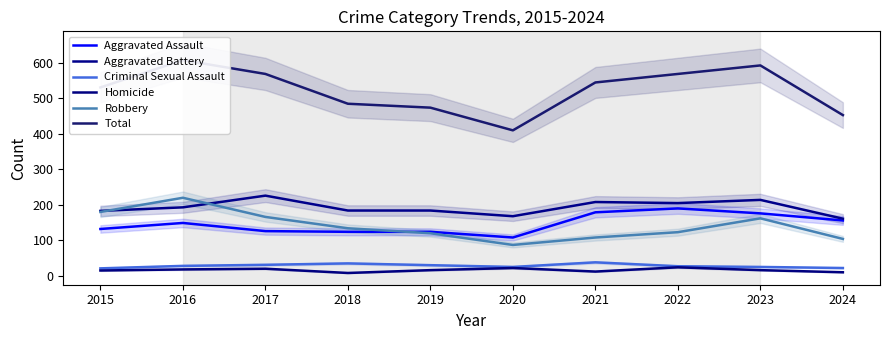

What is the approximate value of Criminal Sexual Assault at 2019?

30